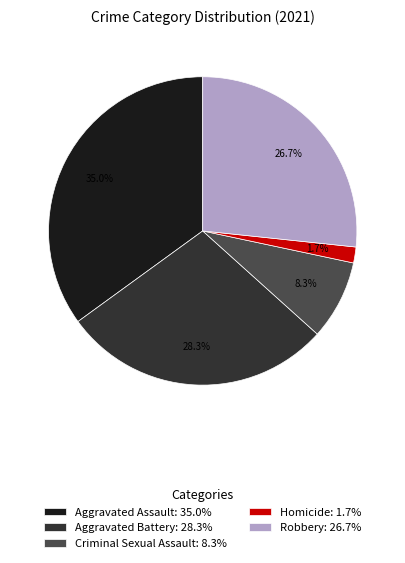

Which category has the biggest portion of the pie?

Aggravated Assault